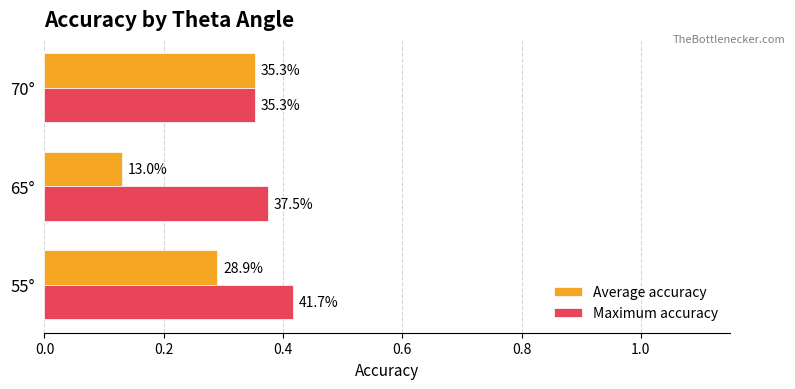

What is the maximum value for Maximum accuracy?

0.4